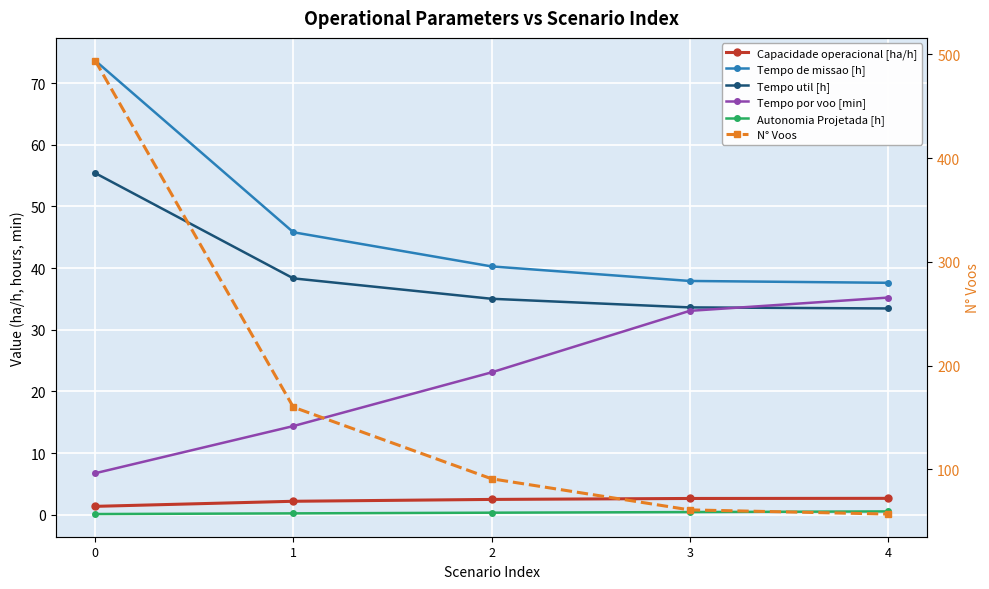

What are all the series names shown in the legend?

Capacidade operacional [ha/h], Tempo de missao [h], Tempo util [h], Tempo por voo [min], Autonomia Projetada [h], N° Voos